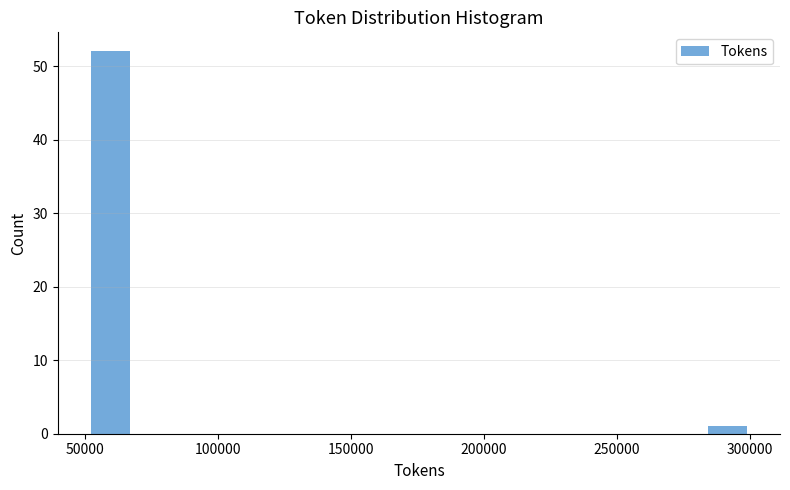

Around what value on the x-axis is the tallest bar? Give the approximate position of its centre, as read against the axis.

60000